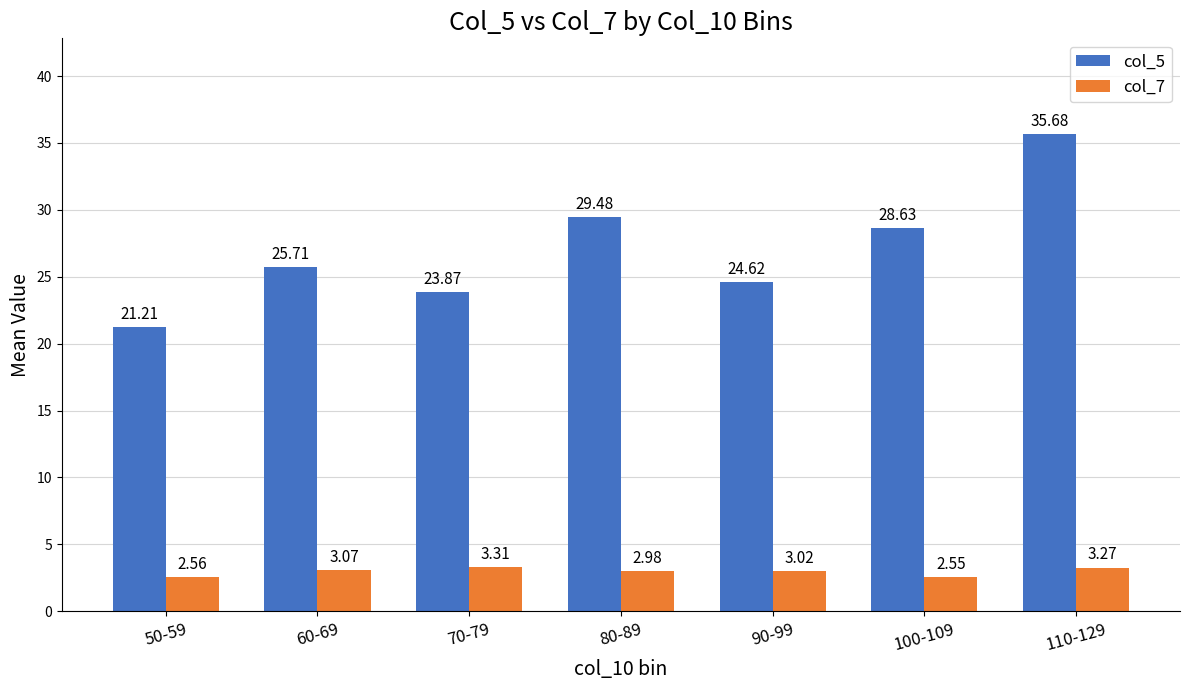

What is the difference between the highest and lowest values at 60-69?

22.6